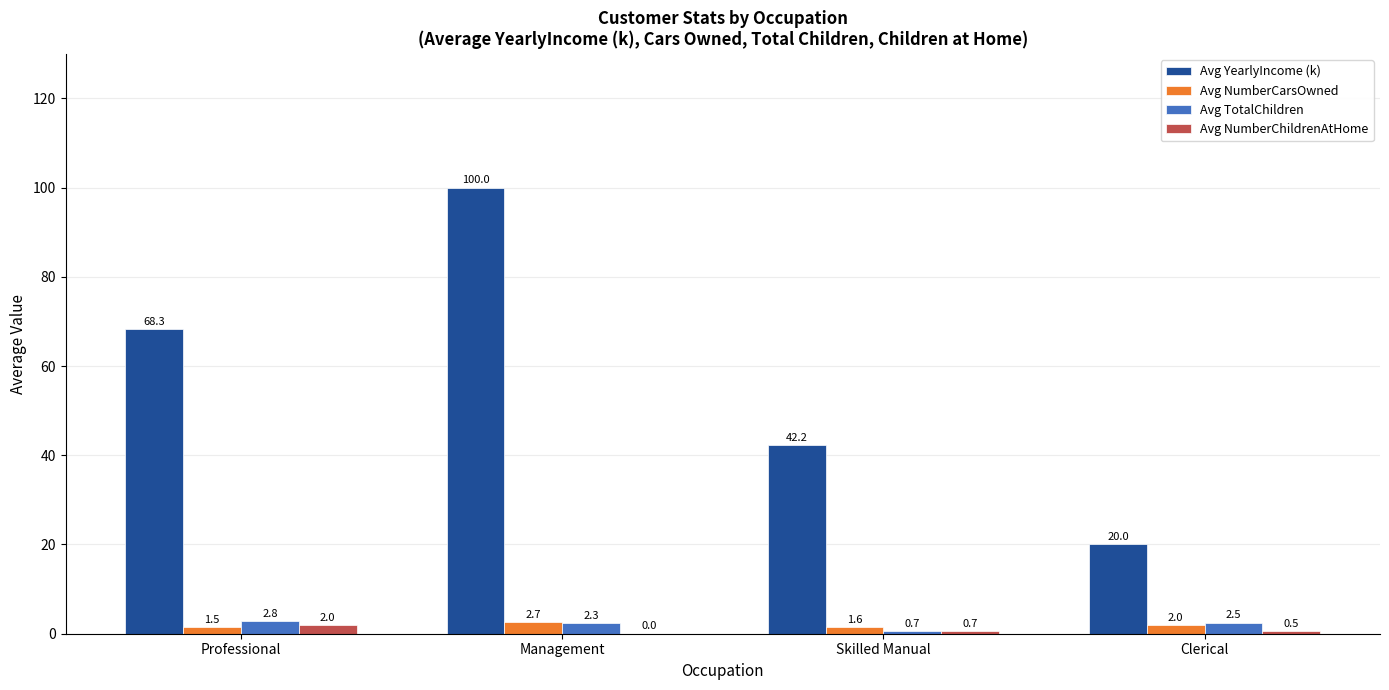

Which series changed the most between Professional and Skilled Manual?

Avg YearlyIncome (k)